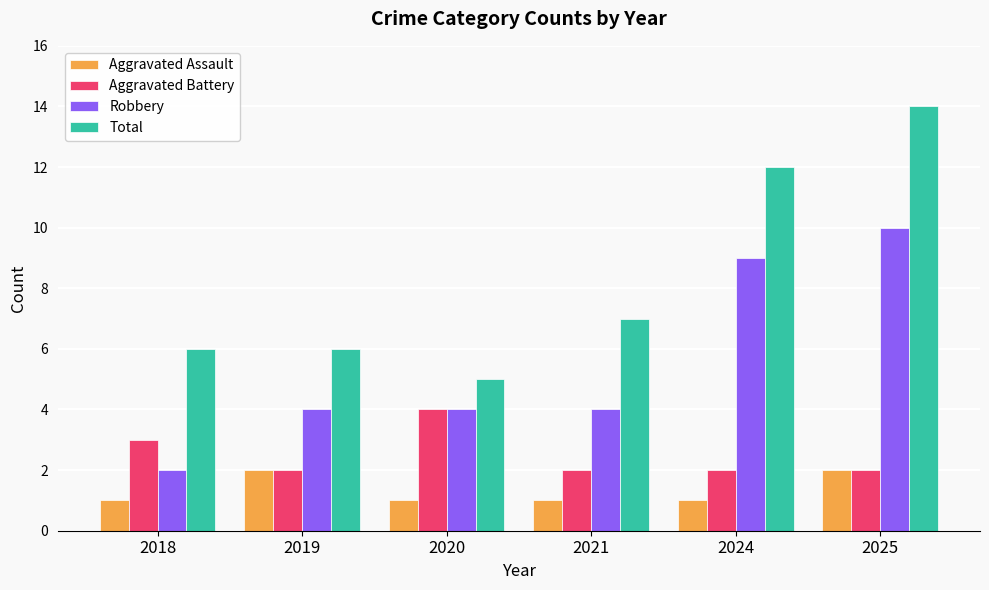

Rank the series by their average value, from lowest to highest.

Aggravated Assault, Aggravated Battery, Robbery, Total